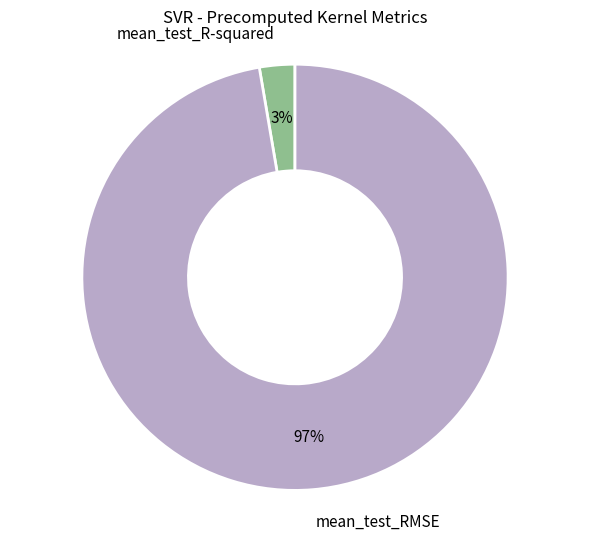

Is it true that mean_test_R-squared is 9% of the pie?

False